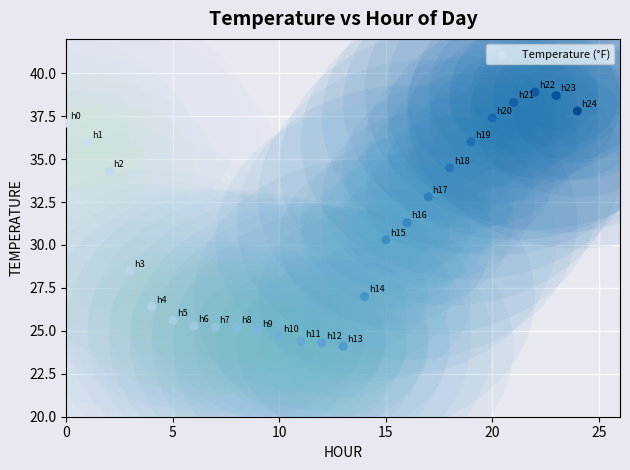

What Y value in the scatter plot is closest to 31?

31.3